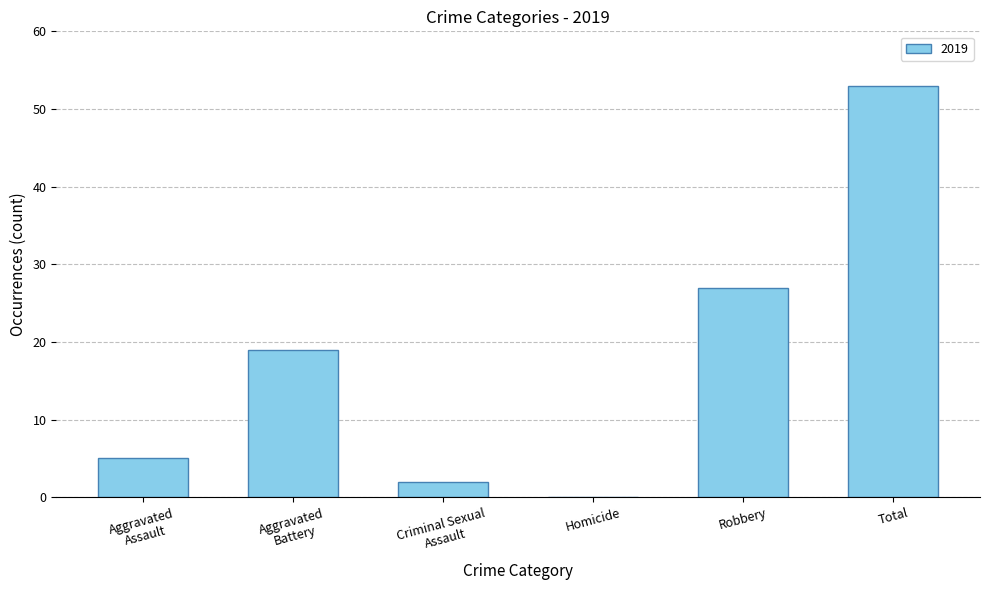

What is the approximate value at Total?

53